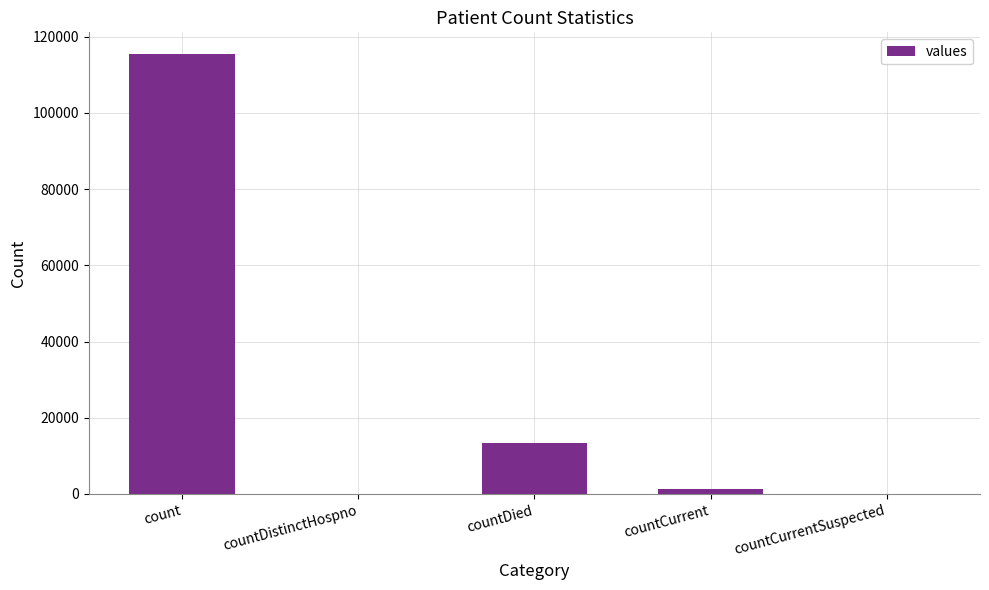

Between countDied and countCurrentSuspected, which is larger?

countDied